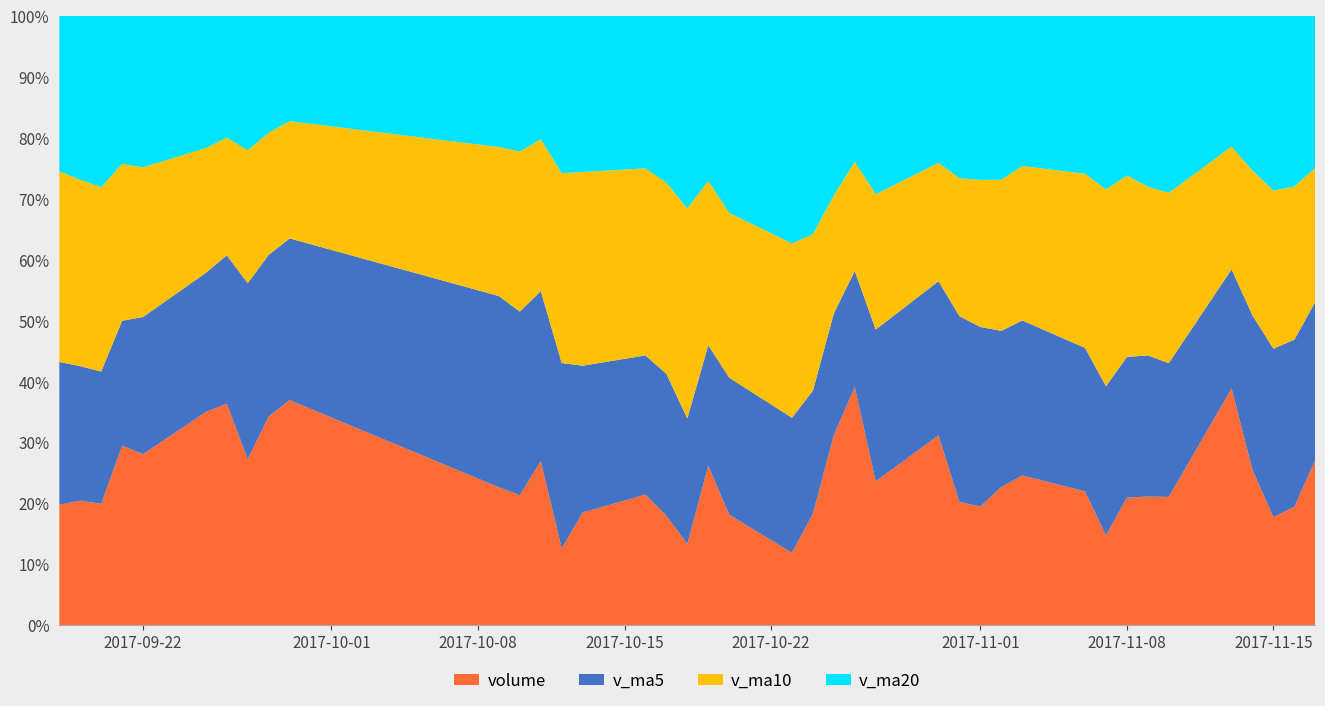

Reading left to right, list all the values displayed in this chart.

volume: volume=30260.0	v_ma5=30280.7	v_ma10=28787.2	v_ma20=50901.5	4=46598.6	5=69202.9	6=83159.3	7=58026.7	8=89340.5	9=115604.6	10=58271.4	11=52999.4	12=75521.9	13=27372.0	14=38857.3	15=44899.8	16=34050.9	17=21598.0	18=50464.0	19=29019.9	20=16249.2	21=25942.1	22=55309.4	23=88256.3	24=43459.3	25=69608.5	26=39199.9	27=36612.0	28=40617.9	29=44557.5	30=36894.2	31=21756.3	32=31775.6	33=30084.5	34=28575.2	35=74056.2	36=41428.1	37=25643.9	38=28029.5	39=44725.8
v_ma5: volume=35880.9	v_ma5=32745.3	v_ma10=31382.8	v_ma20=35392.5	4=37365.6	5=45154.2	6=55729.9	7=61577.8	8=69265.6	9=83066.8	10=80880.5	11=74848.5	12=78347.6	13=65953.9	14=50604.4	15=47930.1	16=44140.4	17=33355.6	18=37974.0	19=36006.5	20=30276.4	21=28654.6	22=35396.9	23=42955.4	24=45843.2	25=56515.1	26=59166.7	27=55427.2	28=45899.5	29=46119.2	30=39576.3	31=36087.6	32=35120.3	33=33013.6	34=29817.2	35=37249.6	36=41183.9	37=39957.6	38=39546.6	39=42776.7
v_ma10: volume=47894.0	v_ma5=45374.2	v_ma10=43736.7	v_ma20=44441.1	4=40783.1	5=40517.6	6=44237.6	7=46480.3	8=52329.1	9=60216.2	10=63017.3	11=65289.2	12=69962.7	13=67609.8	14=66835.6	15=64405.3	16=59494.5	17=55851.6	18=51963.9	19=43305.5	20=39103.2	21=36397.5	22=34376.3	23=40464.7	24=40924.9	25=43395.8	26=43910.7	27=45412.1	28=44427.4	29=45981.2	30=48045.7	31=47627.1	32=45273.8	33=39456.6	34=37968.2	35=38412.9	36=38635.8	37=37538.9	38=36280.1	39=36296.9
v_ma20: volume=39089.9	v_ma5=39876.2	v_ma10=40644.3	v_ma20=41966.9	4=41271.6	5=42873.6	6=45743.3	7=47034.0	8=50071.7	9=54089.4	10=55455.7	11=55331.7	12=56849.7	13=56025.4	14=53809.4	15=52461.4	16=51866.0	17=51165.9	18=52146.5	19=51760.8	20=51060.3	21=50843.4	22=52169.5	23=54037.2	24=53880.2	25=53900.5	26=51702.6	27=50631.8	28=48195.7	29=44643.3	30=43574.5	31=42012.3	32=39825.0	33=39960.6	34=39446.5	35=40904.3	36=41273.2	37=41475.5	38=40353.8	39=41139.1